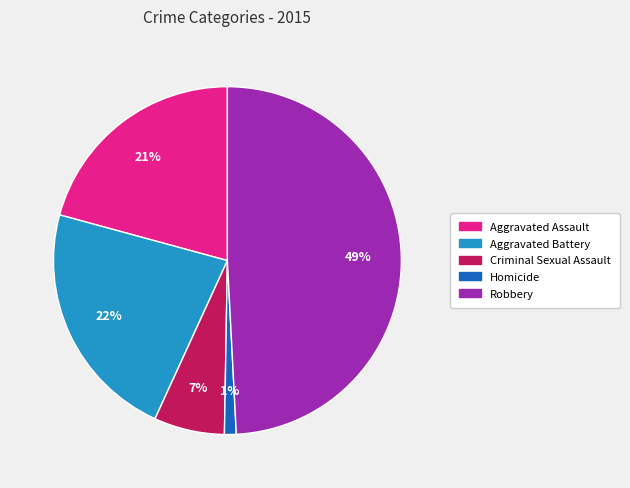

To the nearest percent, what is the difference between the largest and smallest slice percentages?

48%